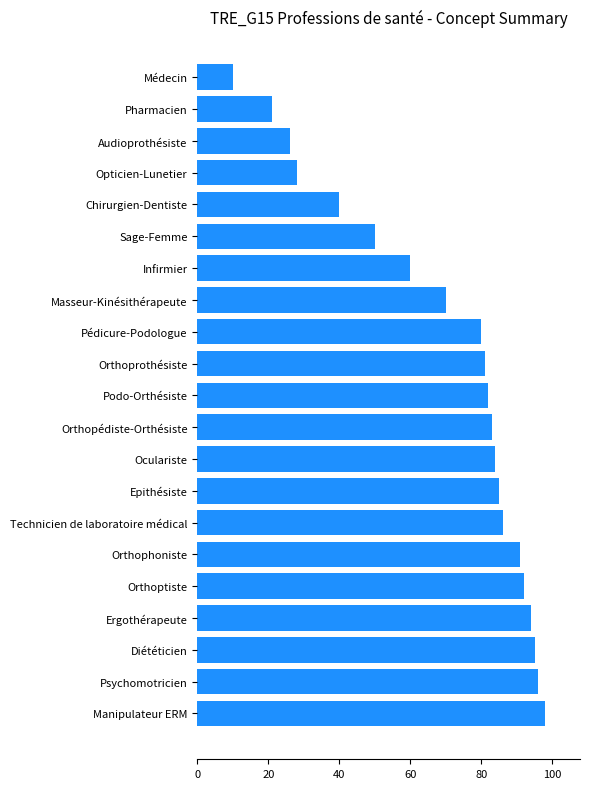

Count the number of categories in the chart.

21